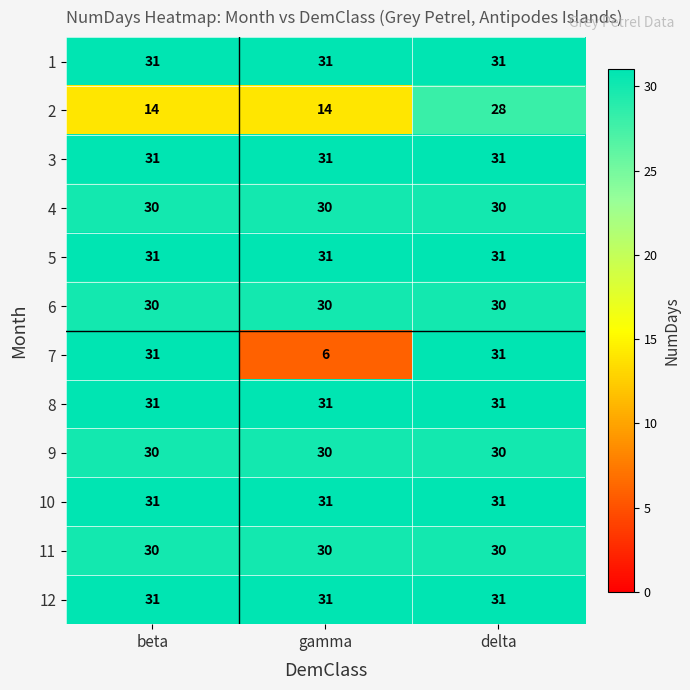

Which series has the largest range (max minus min)?

7